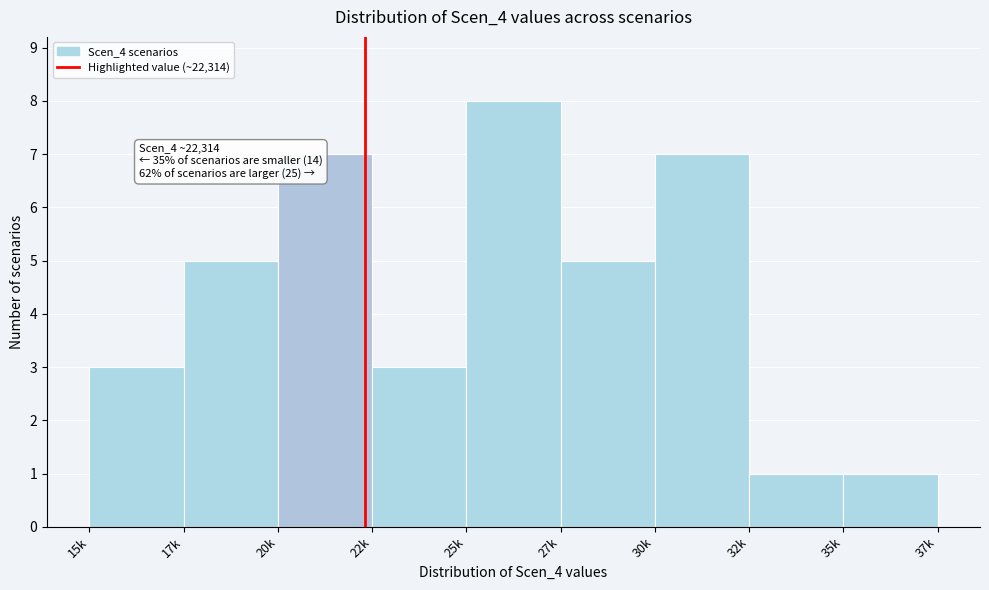

Reading left to right, transcribe all the data shown in this chart.

3	5	7	3	8	5	7	1	1